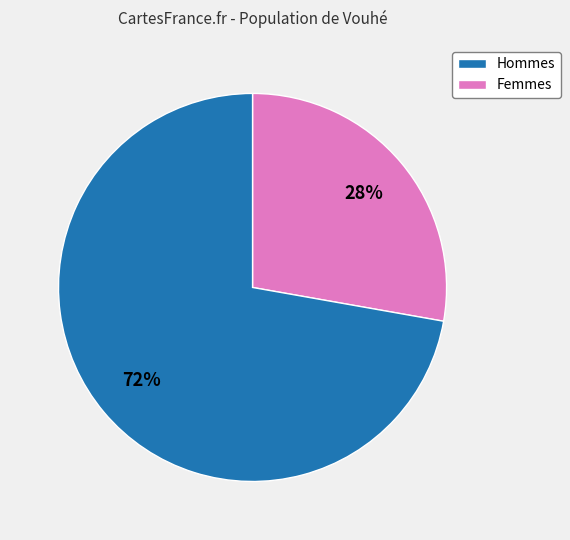

To the nearest percent, what is the difference between the largest and smallest slice percentages?

44%